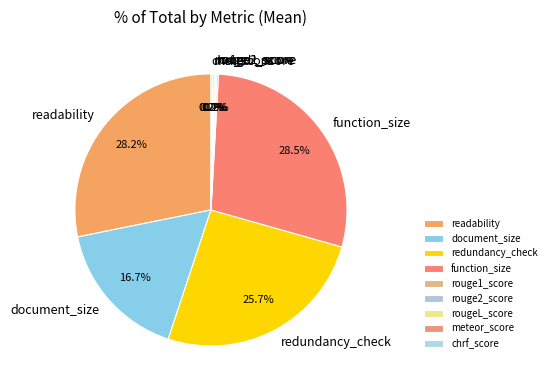

To the nearest percent, what portion does document_size represent?

17%